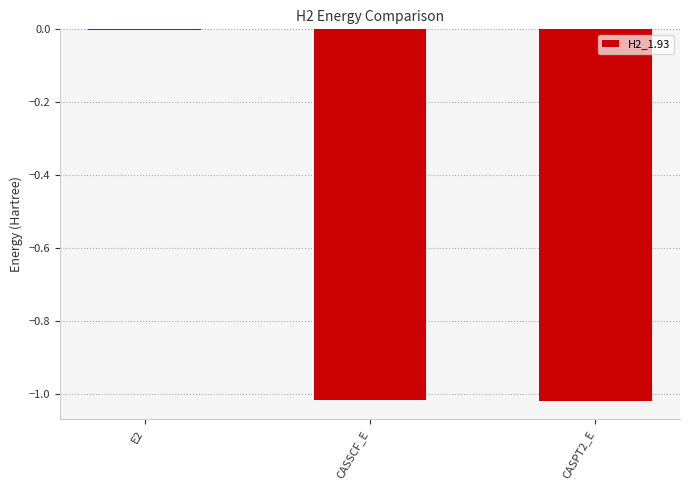

Where does the data first go above -1?

E2